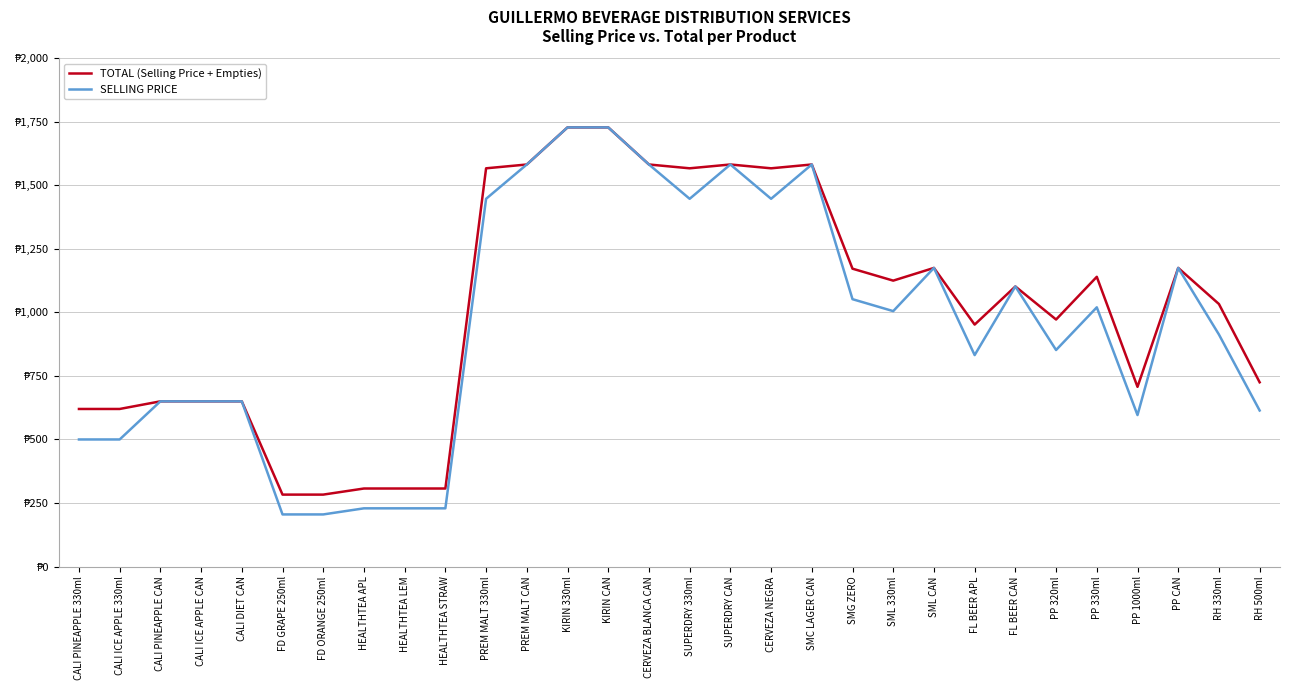

At which label does SELLING PRICE reach its minimum?

FD GRAPE 250ml